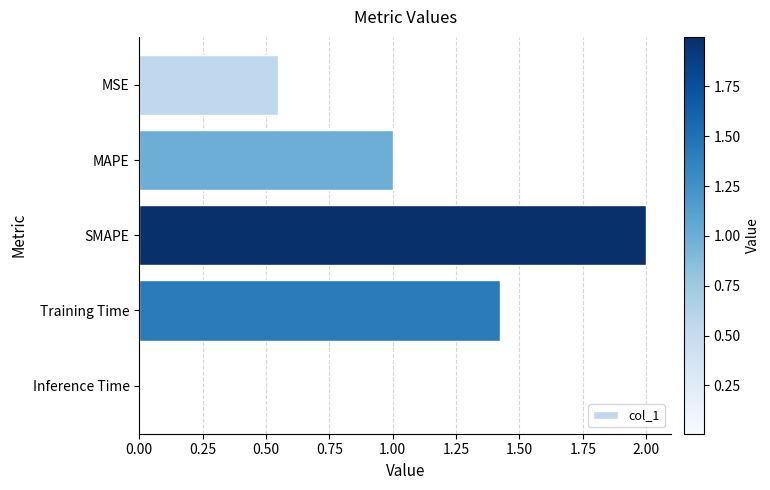

How many distinct data groups are displayed?

1